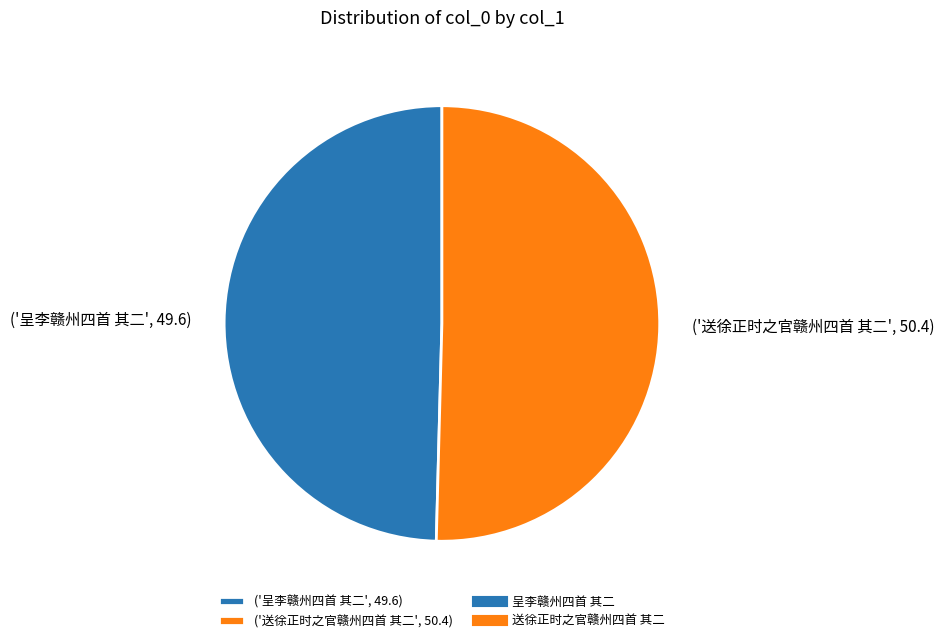

Do ('送徐正时之官赣州四首 其二', 50.4) and ('呈李赣州四首 其二', 49.6) together represent more than half of the pie?

Yes